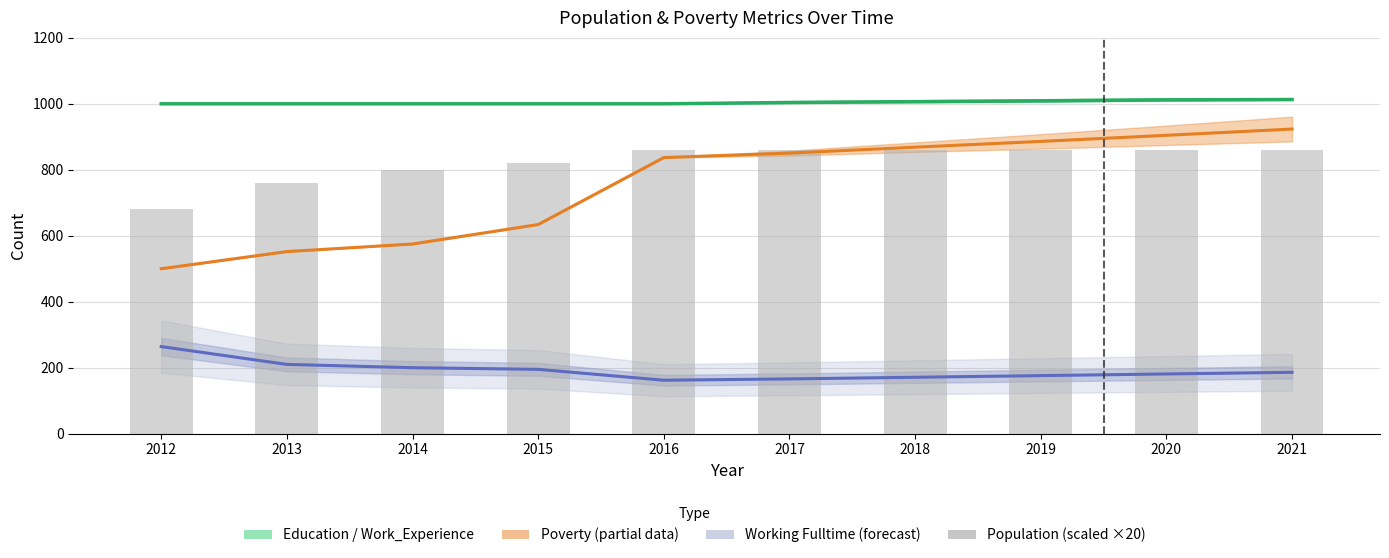

At 2015, list the series in order from smallest to largest.

Working Fulltime, Poverty estimate, Population (scaled), Education, Work_Experience